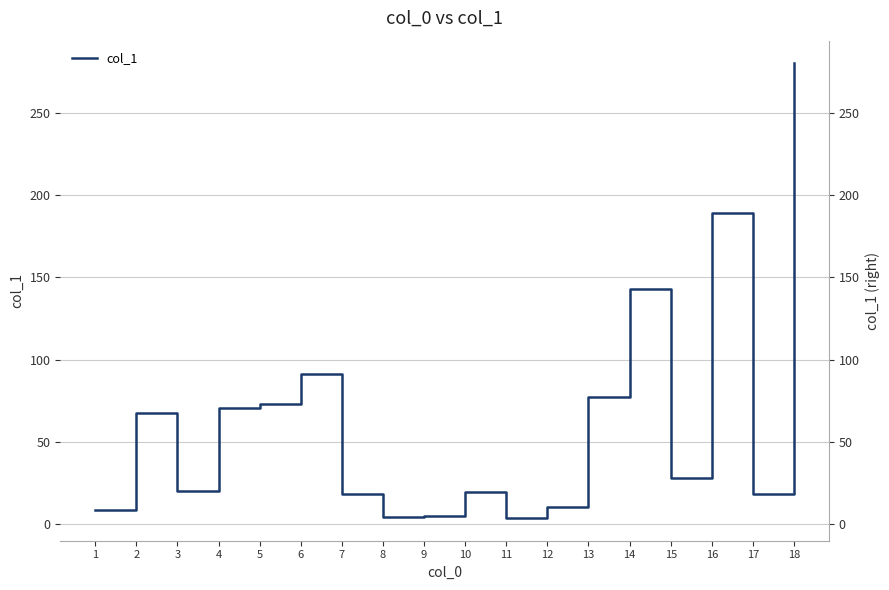

What is the change in value from 2 to 11?

-63.7